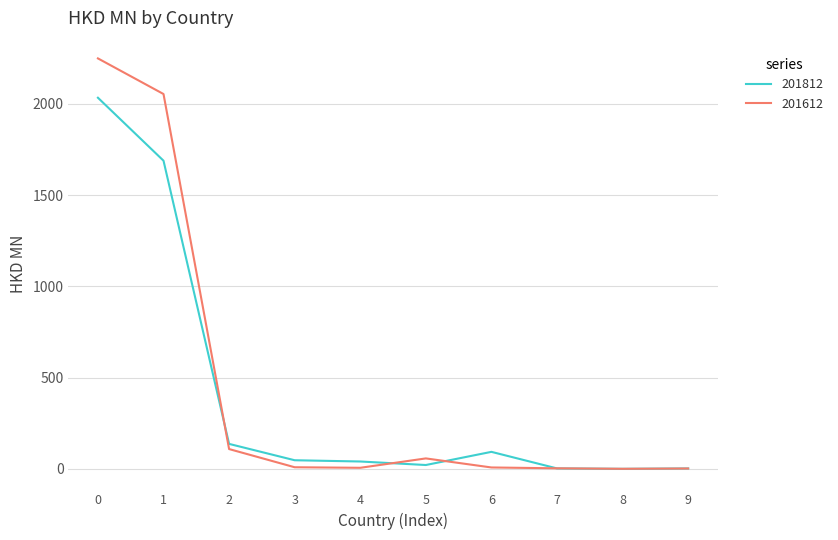

What is the greatest value displayed?

2248.7